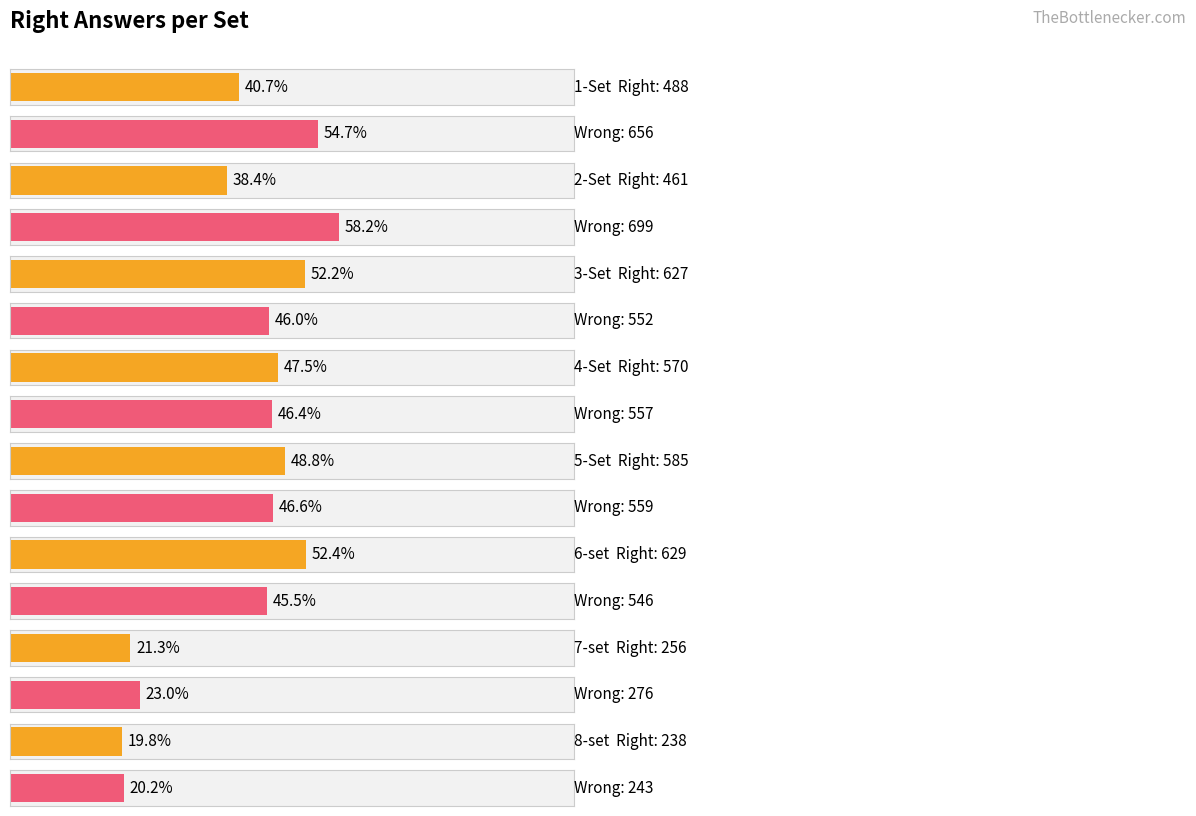

Where does the Wrong series first go above 557?

1-Set